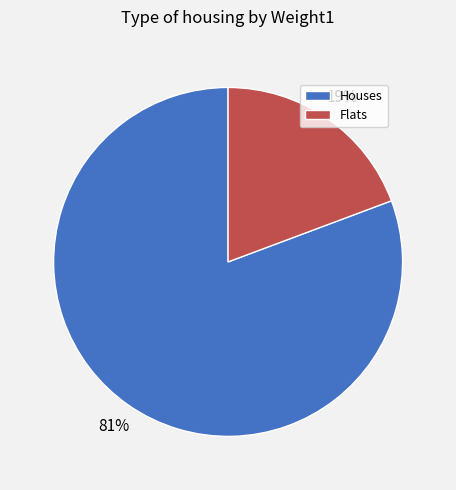

To the nearest percent, what is the average slice percentage?

50%